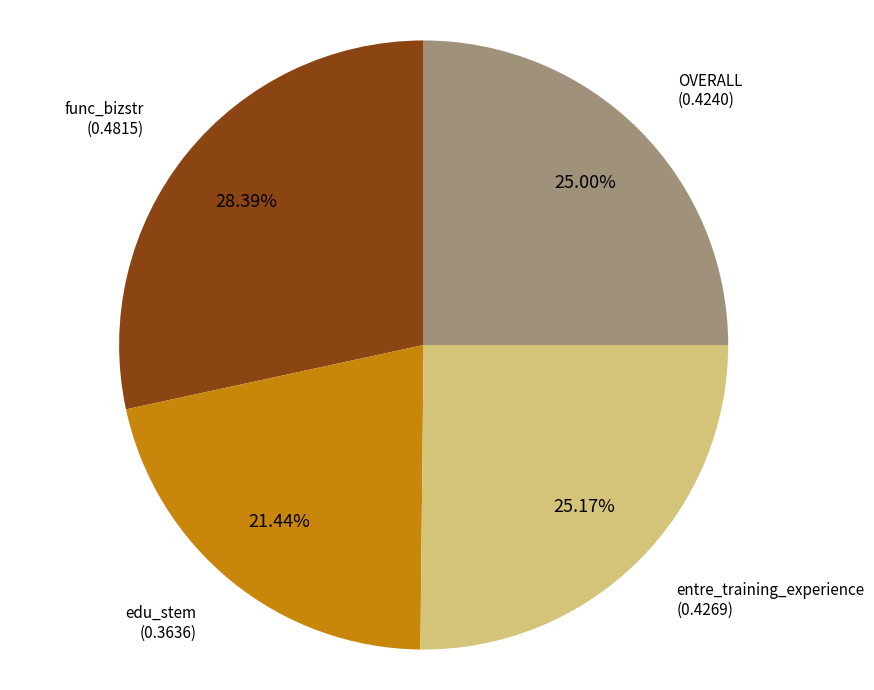

Is there a majority slice in this chart?

No